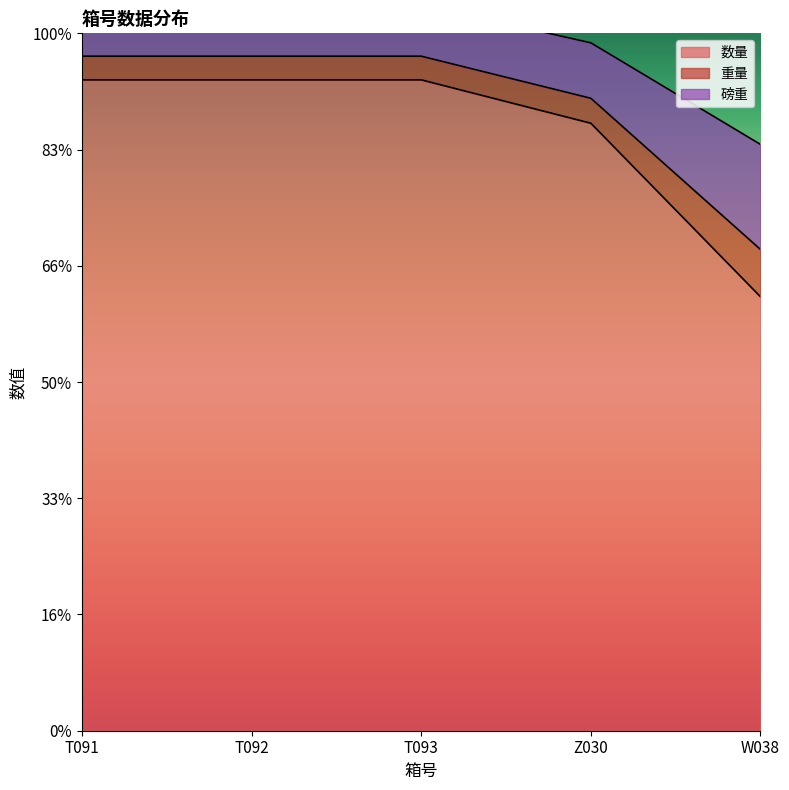

What is the label of the 1st point from the right?

W038